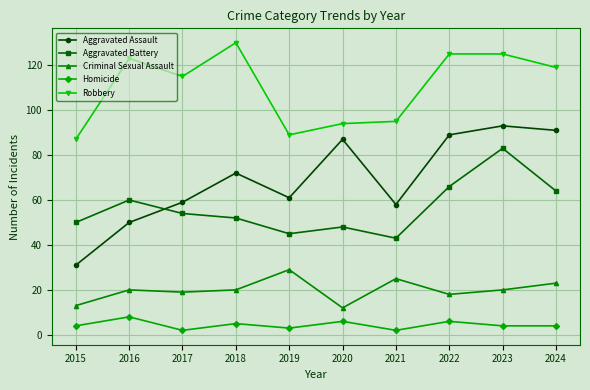

True or false: Aggravated Assault and Criminal Sexual Assault intersect in this chart.

False